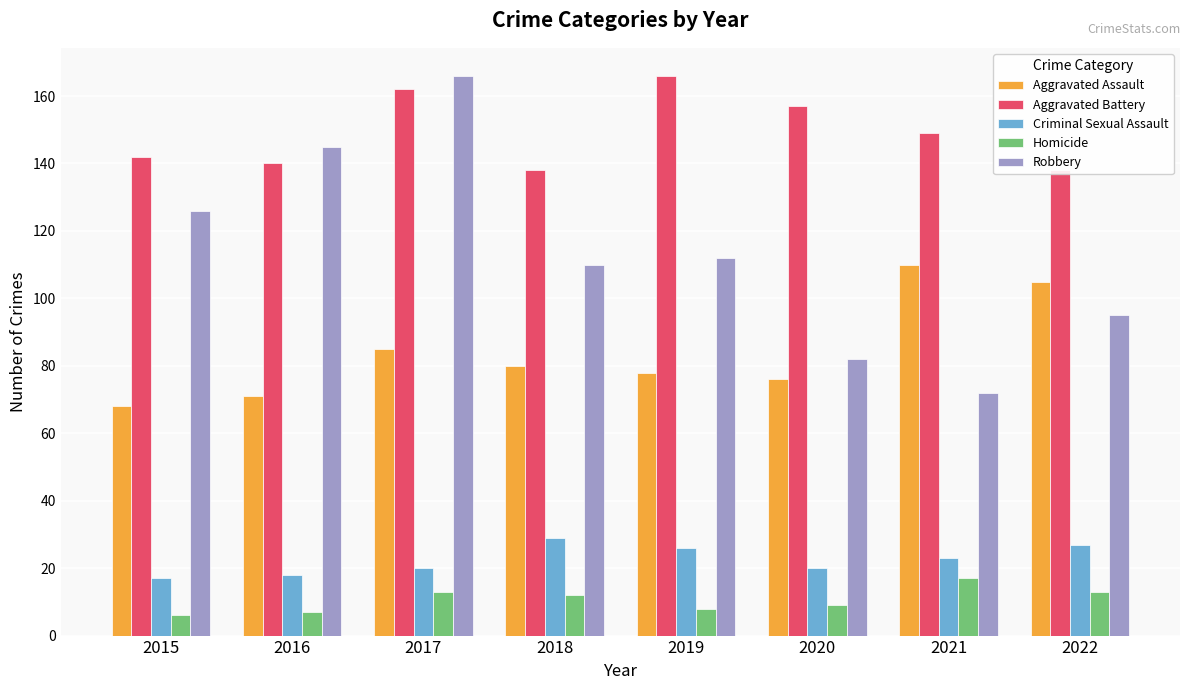

What is the greatest value displayed?

166